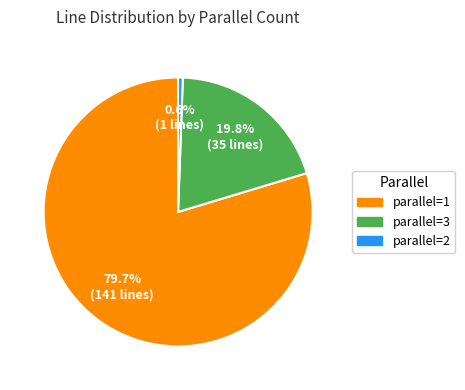

Rank the categories by value from highest to lowest.

parallel=1, parallel=3, parallel=2